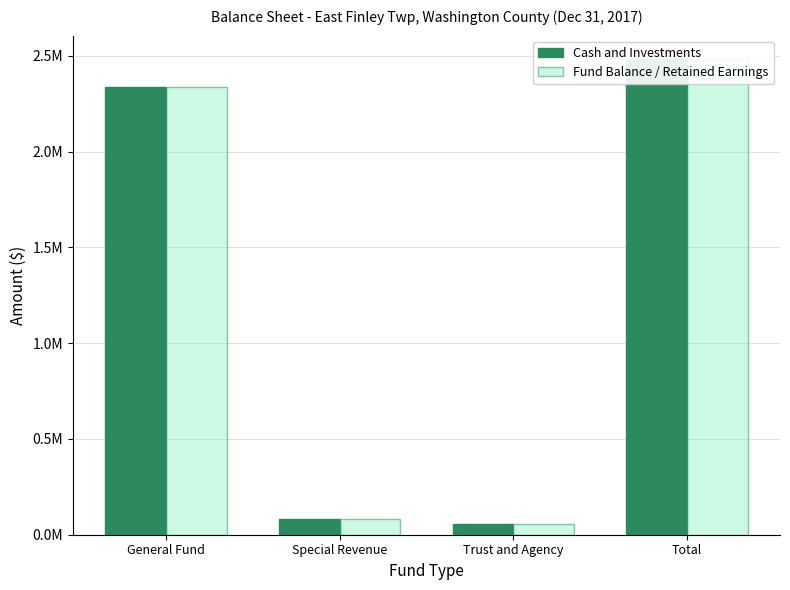

What are all the series names shown in the legend?

Cash and Investments, Fund Balance / Retained Earnings